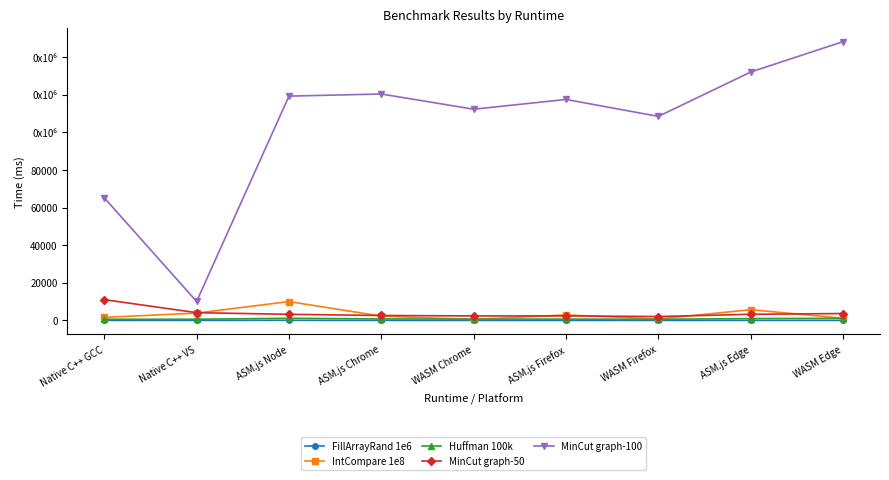

What is the sum of all MinCut graph-100 values?

933969.0